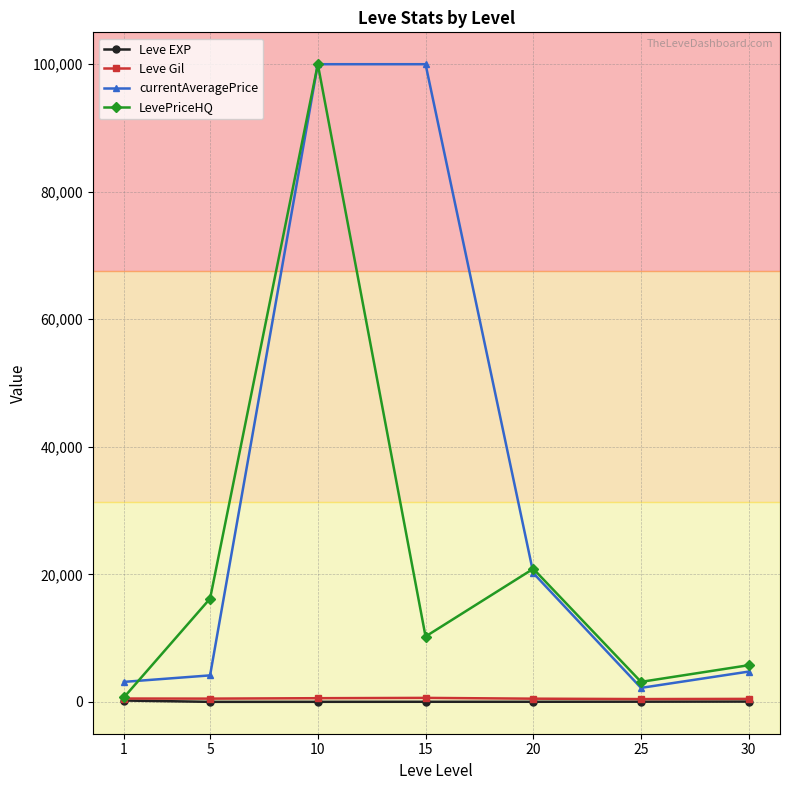

Where is the first local maximum for LevePriceHQ?

10